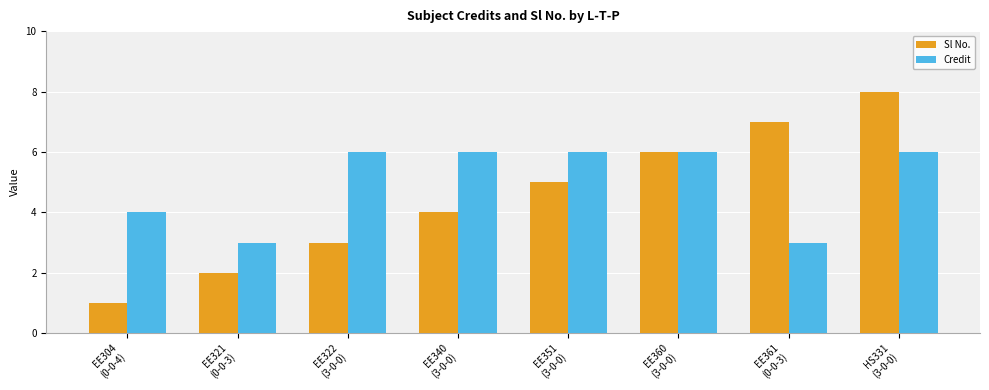

What is the label of the 3rd bar from the left?

EE322
(3-0-0)